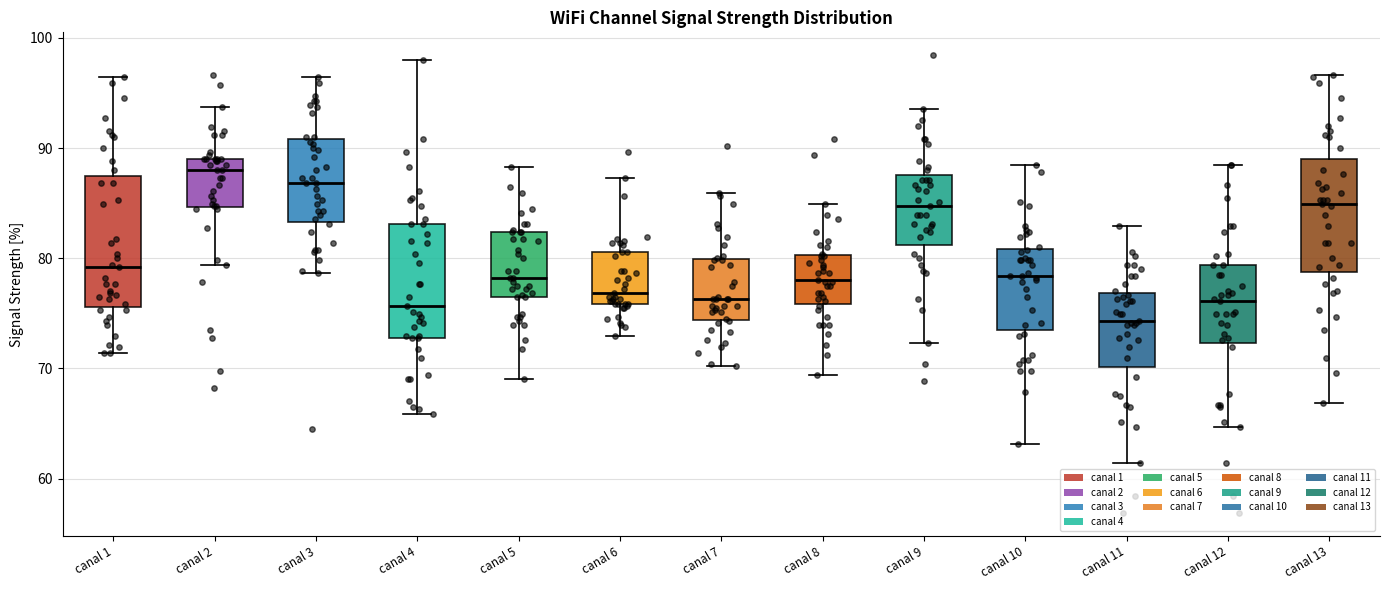

Where does the median line of the box for canal 9 sit on the y-axis? The values are not printed on the chart, so give them approximately, as read against the axis.

85